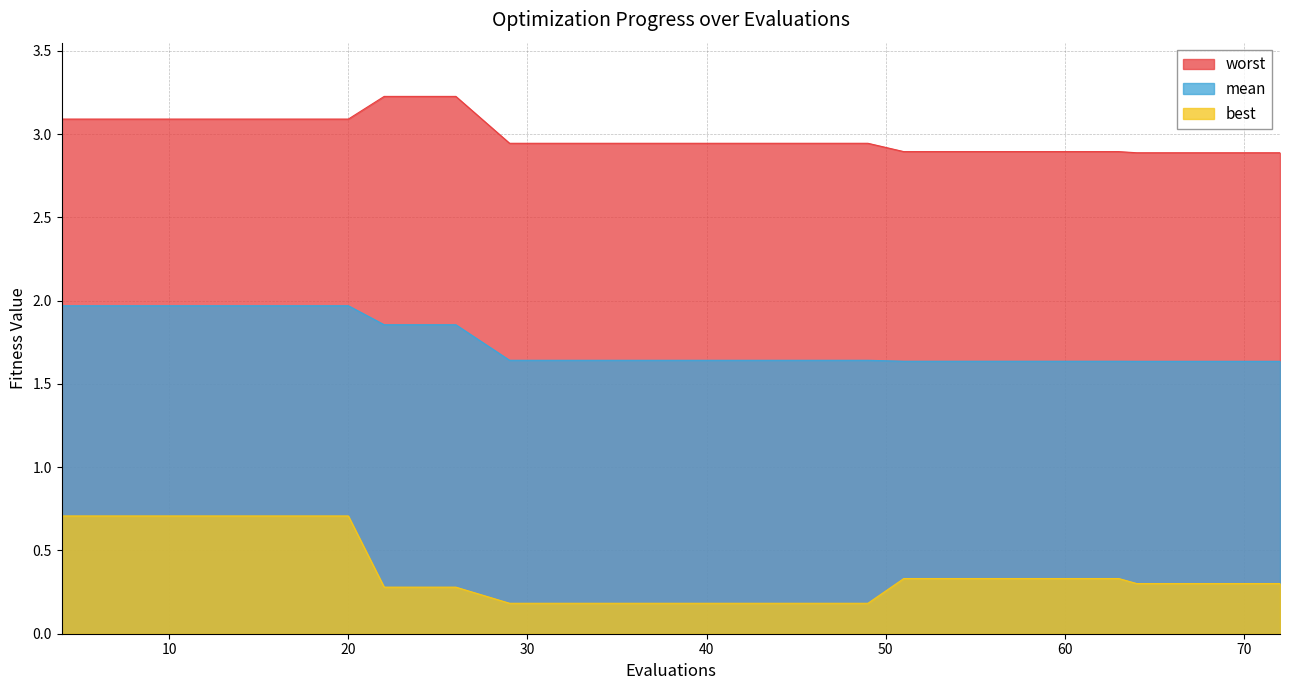

How many lines are shown in the chart?

3